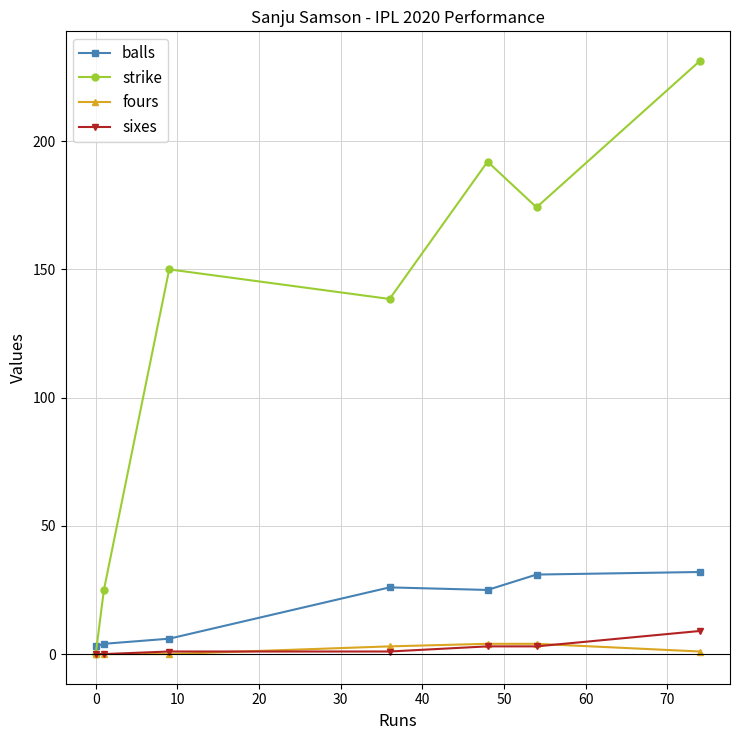

Which series has the largest total across all categories?

strike